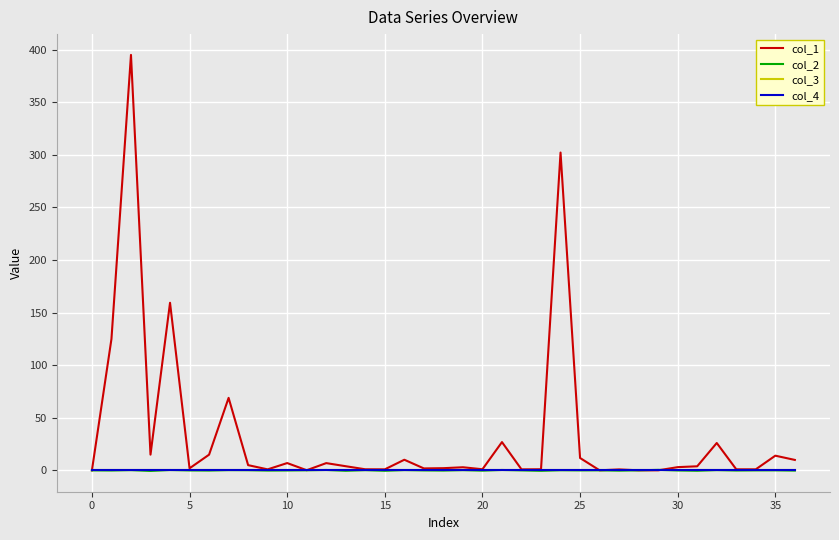

Is this an area chart (filled region under the line)?

No